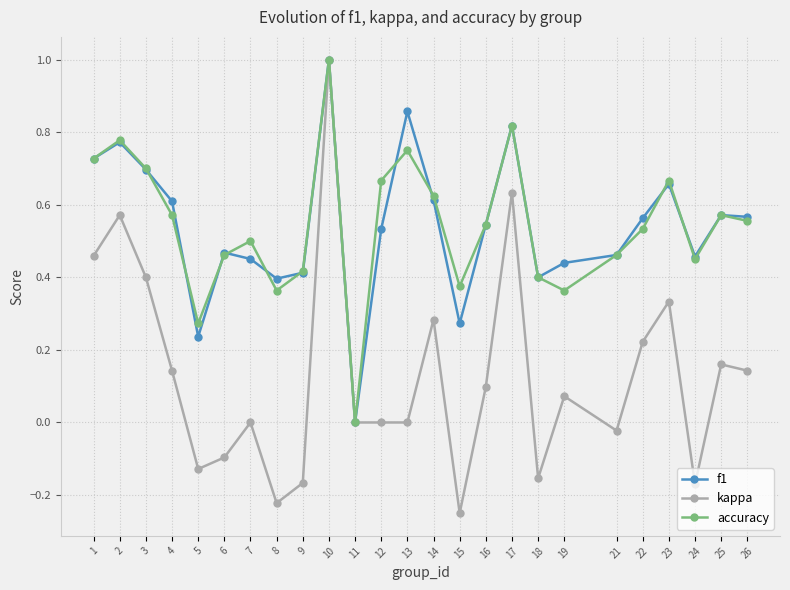

What is the total value across all series at 14?

1.5